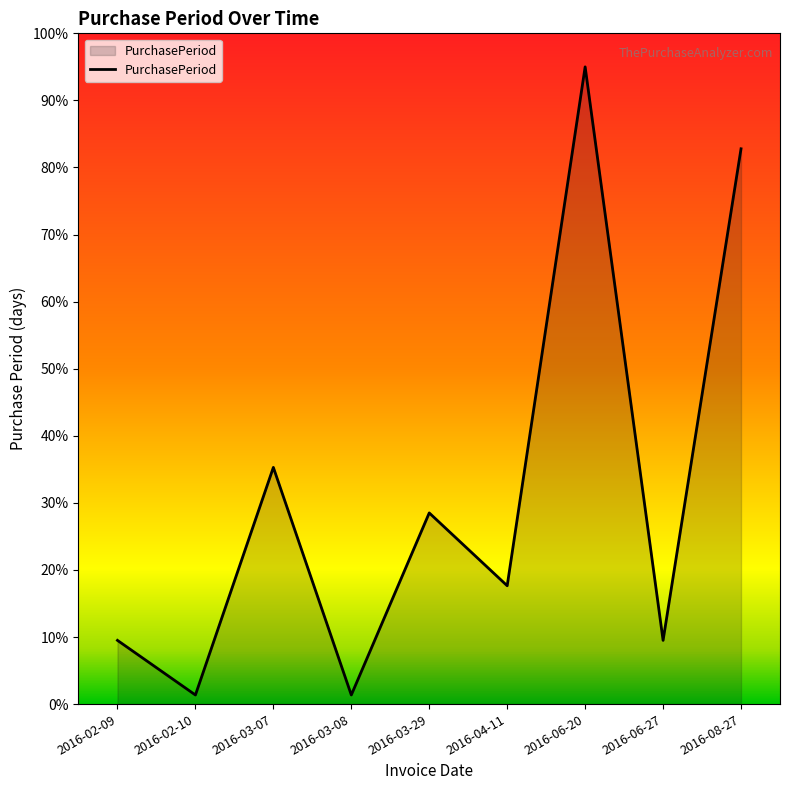

What position from the right is 2016-03-07?

7